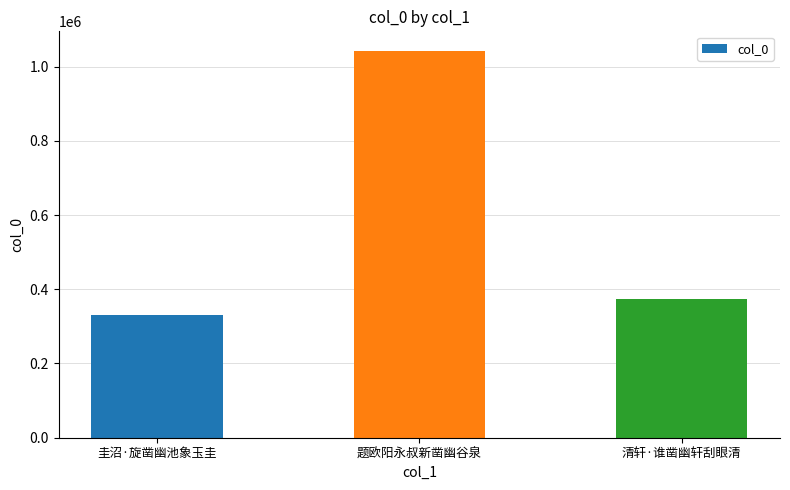

Which has a higher value, 圭沼·旋凿幽池象玉圭 or 题欧阳永叔新凿幽谷泉?

题欧阳永叔新凿幽谷泉